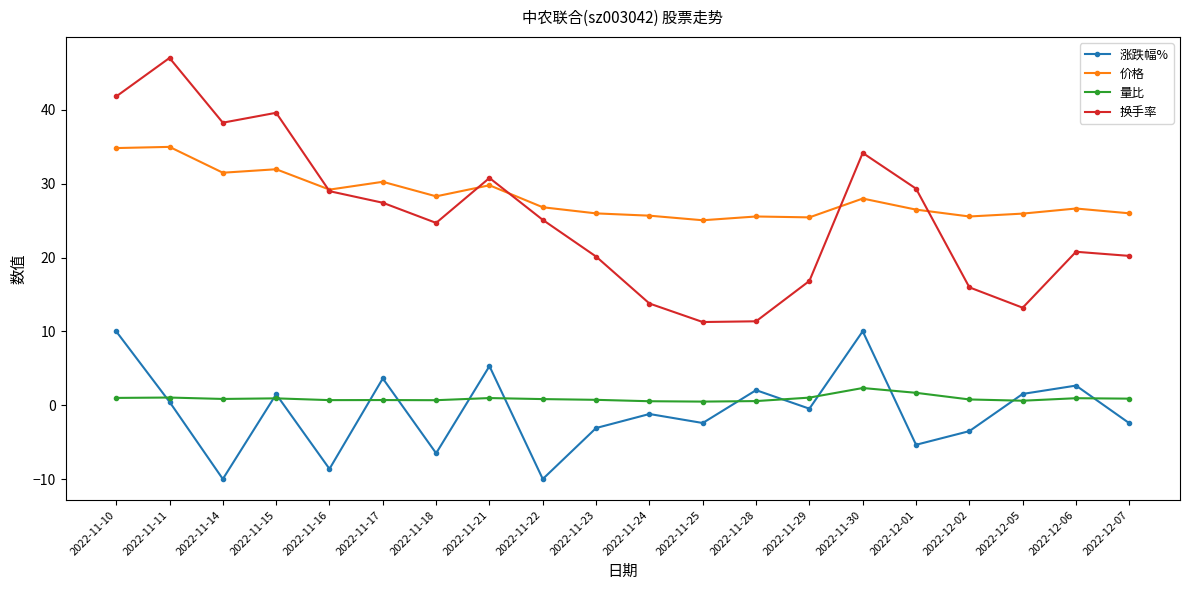

What is the sum of all 换手率 values?

510.9